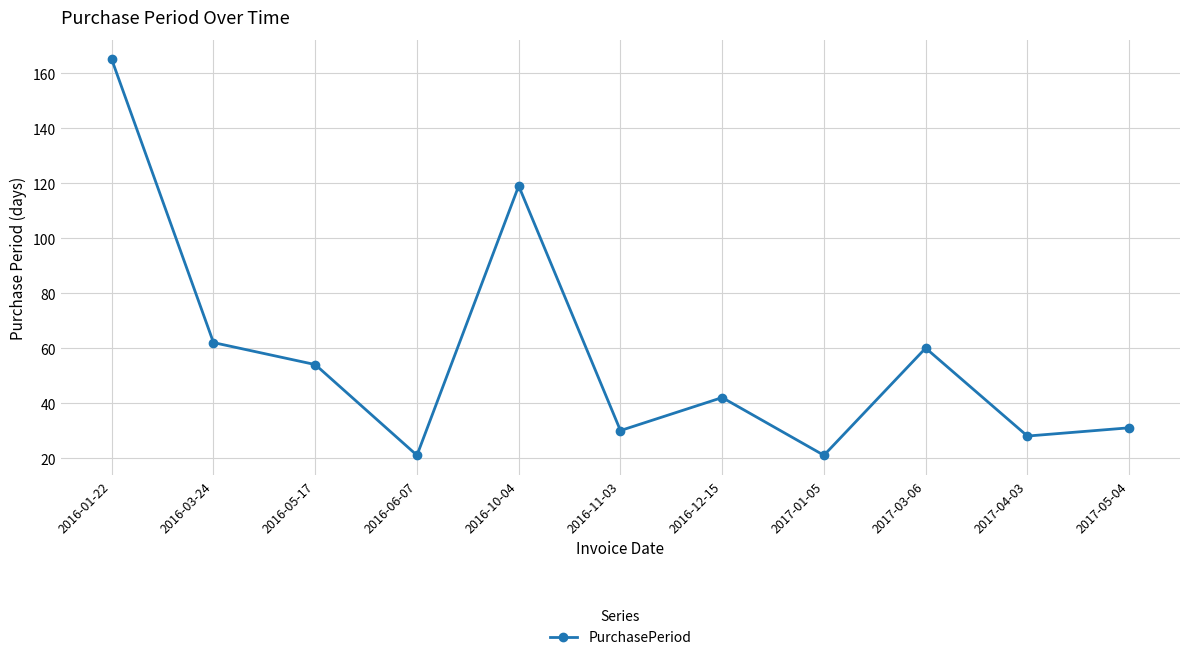

What is the change in value from 2016-12-15 to 2017-01-05?

-21